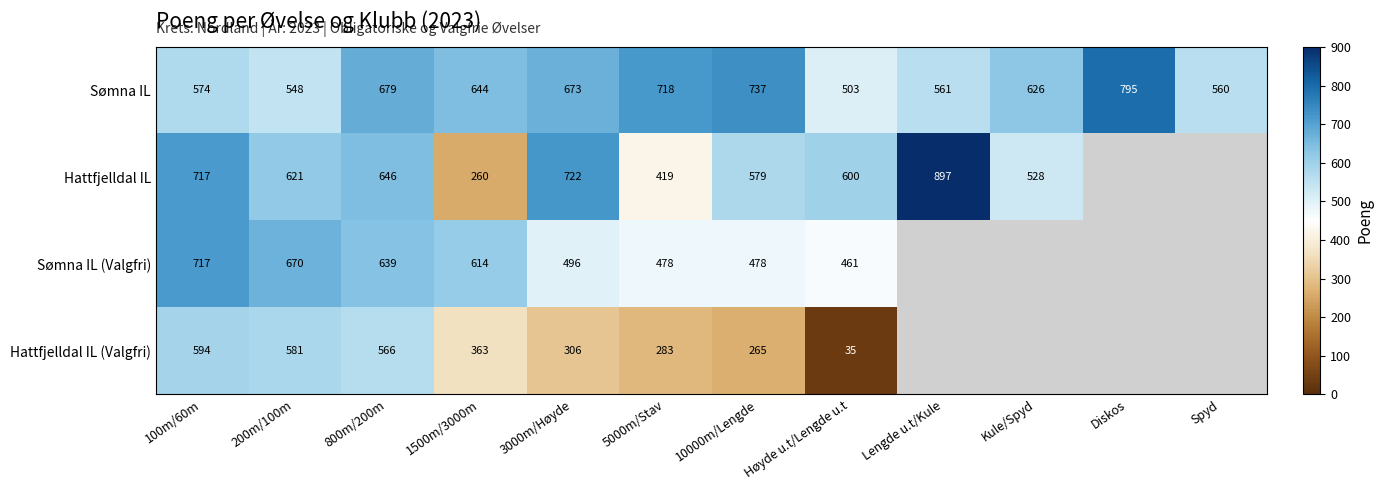

At 3000m/Høyde, list the series in order from largest to smallest.

Hattfjelldal IL, Sømna IL, Sømna IL (Valgfri), Hattfjelldal IL (Valgfri)